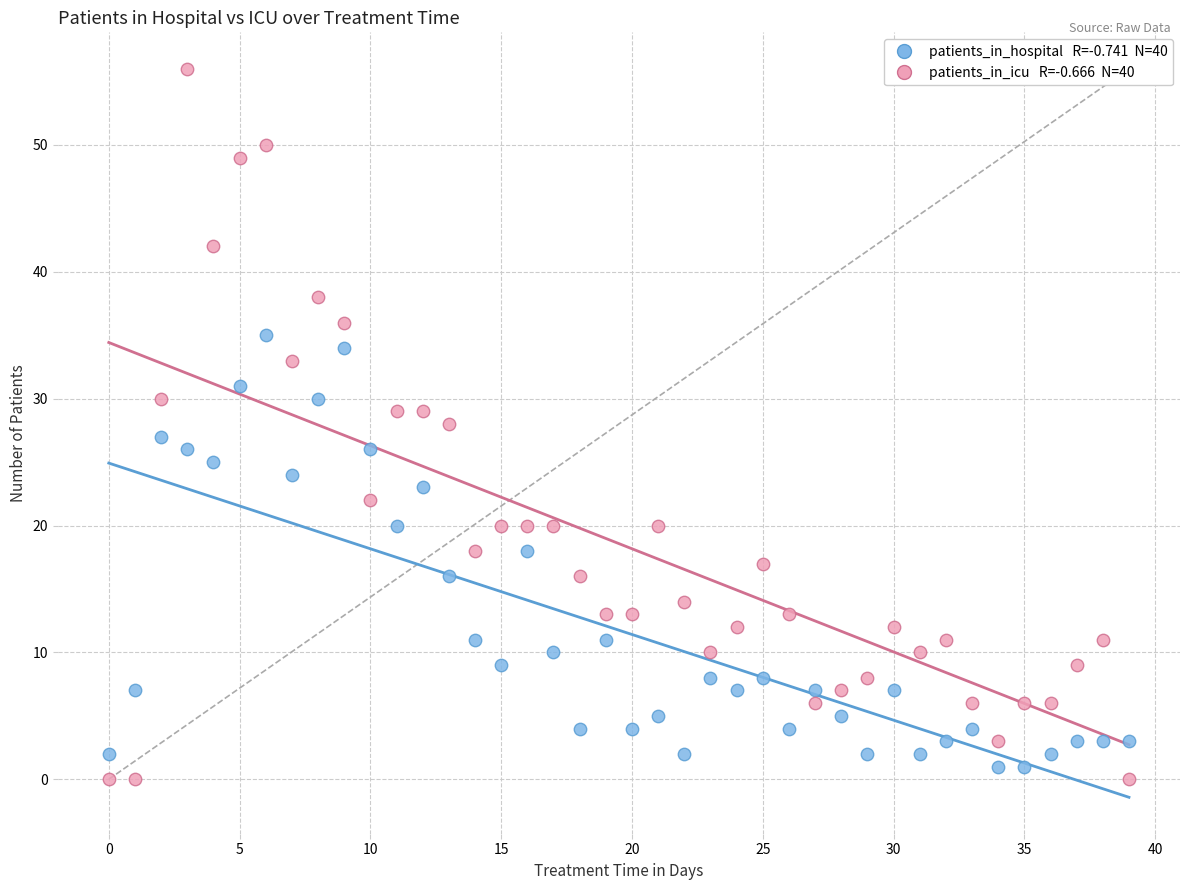

Across all data points, what is the range of Y values (max minus min)?

56